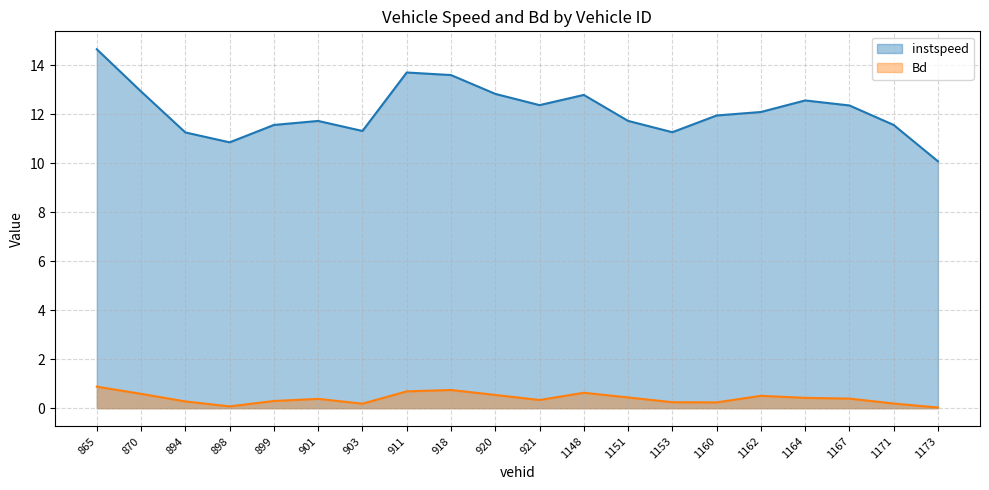

List the series in order of their overall mean, highest first.

instspeed, Bd